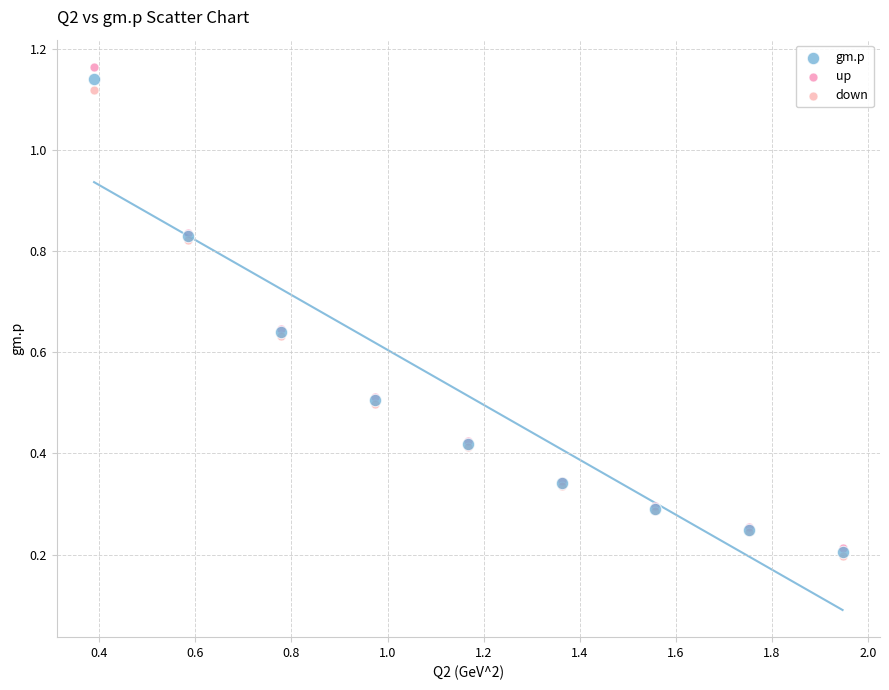

What are all the series names shown in the legend?

gm.p, up, down